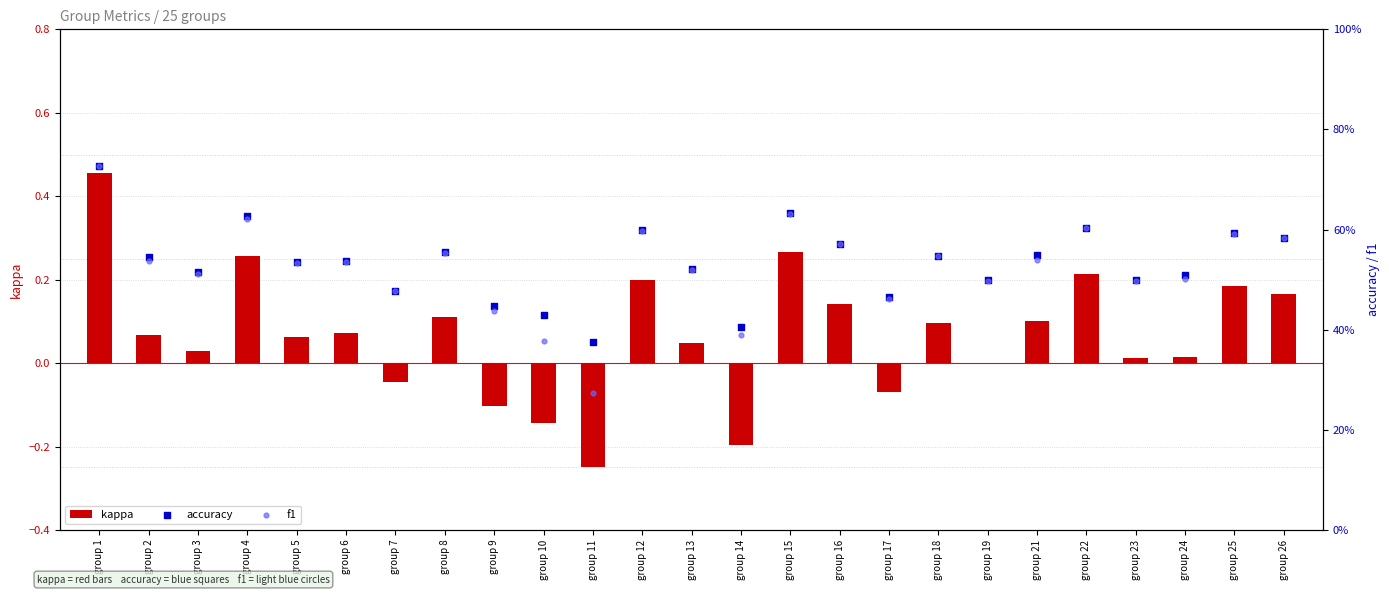

Is the value of kappa at group 18 greater than the value of accuracy at group 17?

No